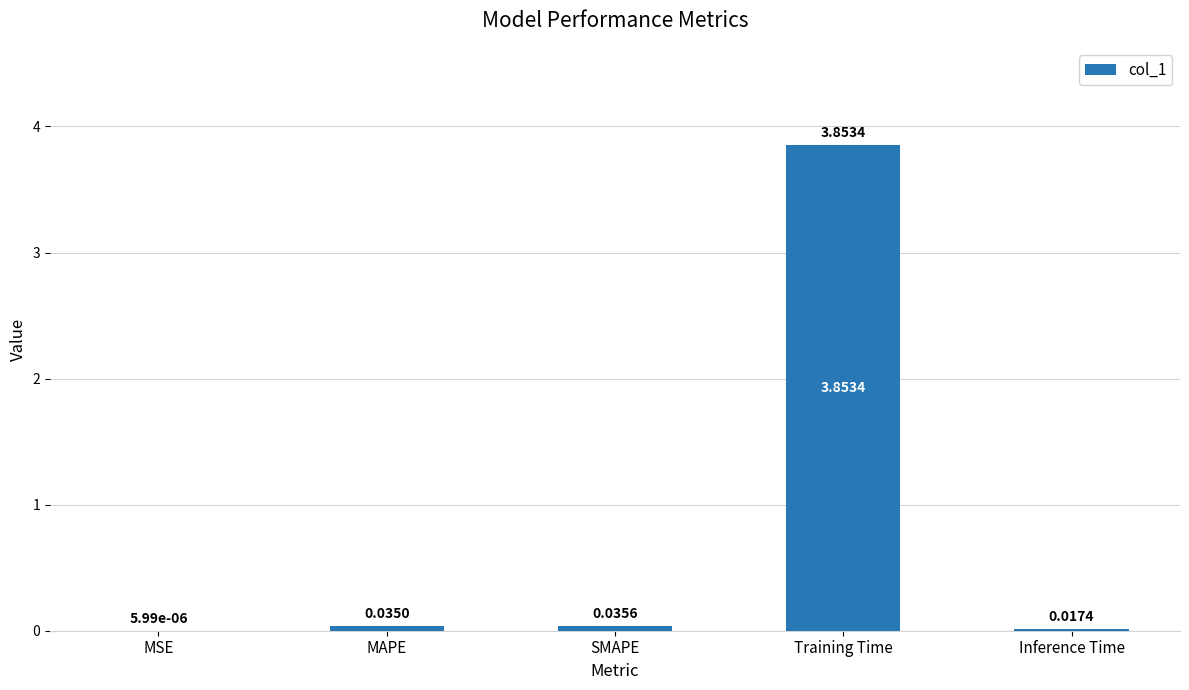

What is the change in value from Training Time to Inference Time?

-3.8